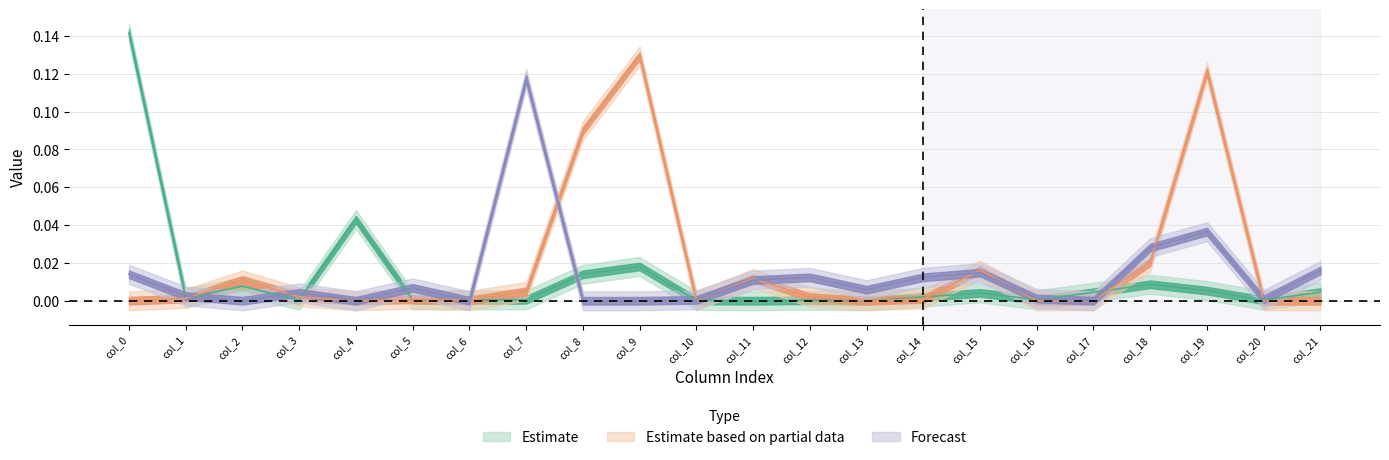

Which series has the widest spread of values?

Estimate